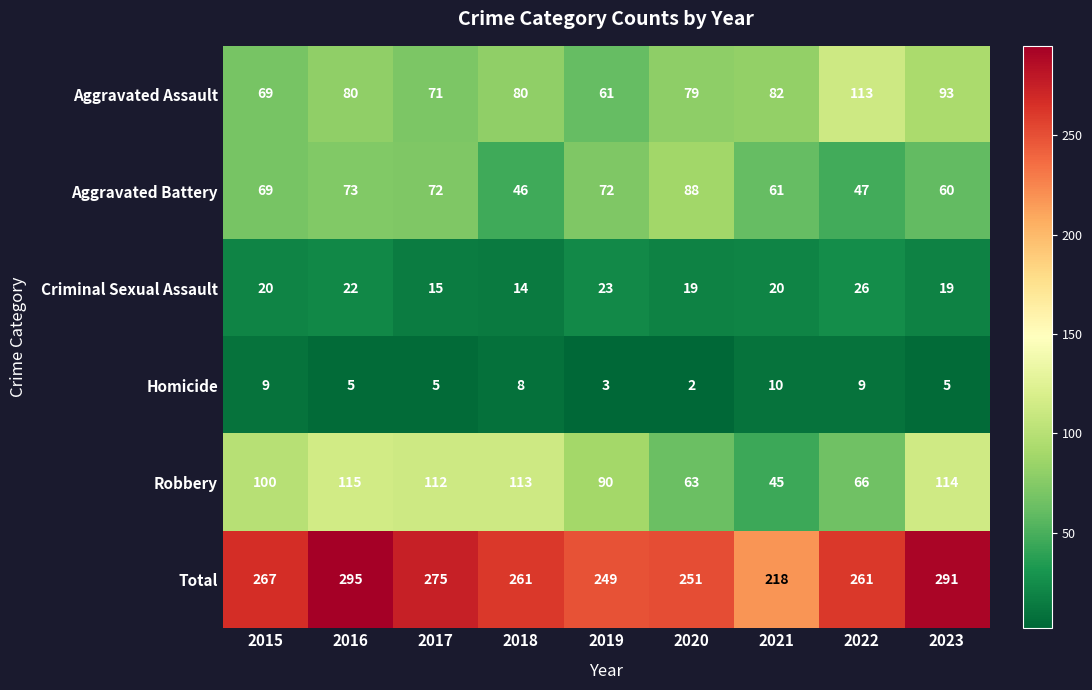

Rank the series by their maximum value, from highest to lowest.

Total, Robbery, Aggravated Assault, Aggravated Battery, Criminal Sexual Assault, Homicide